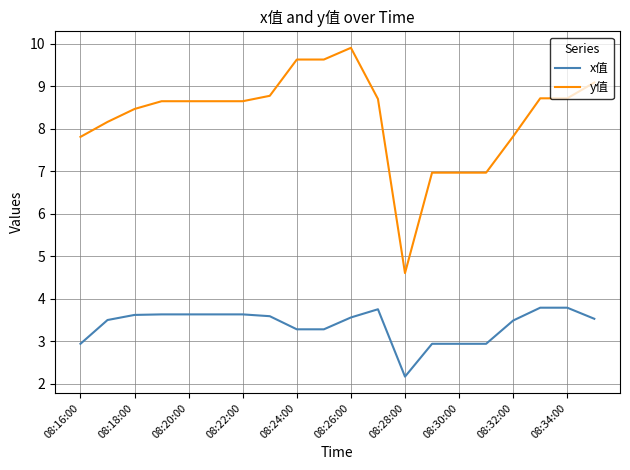

At how many categories does at least one series exceed 3?

20